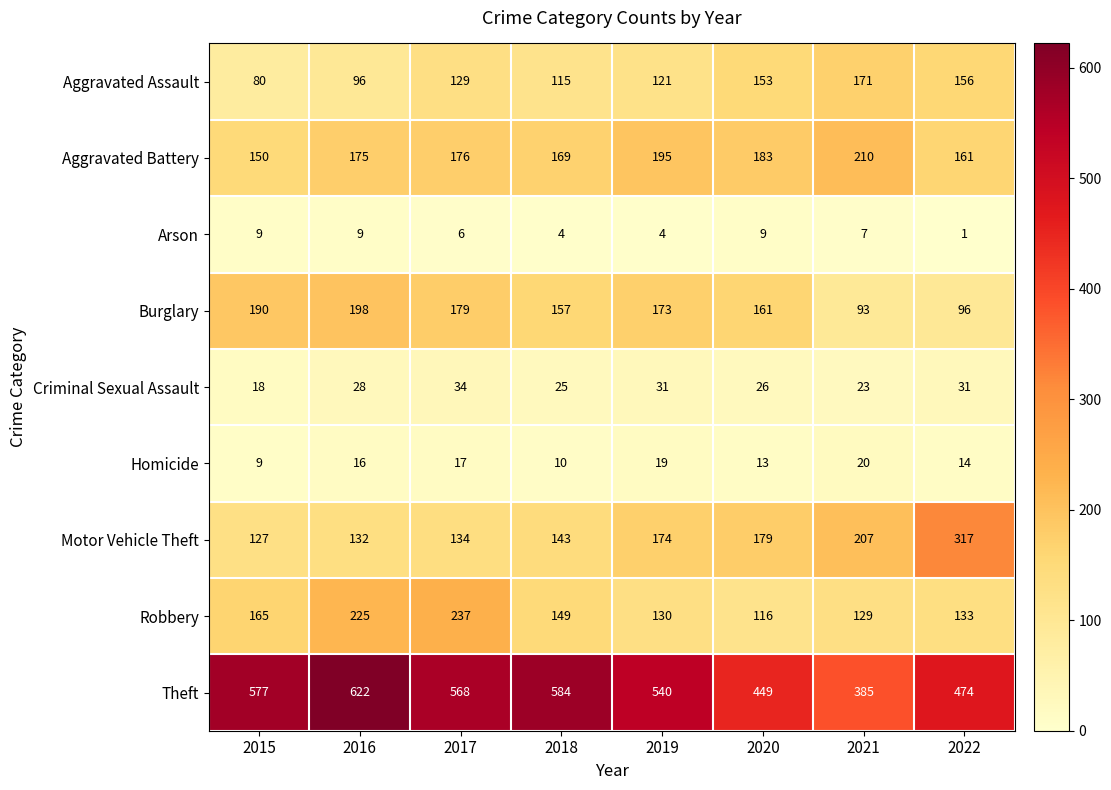

What is the difference between the highest and lowest values at 2015?

568